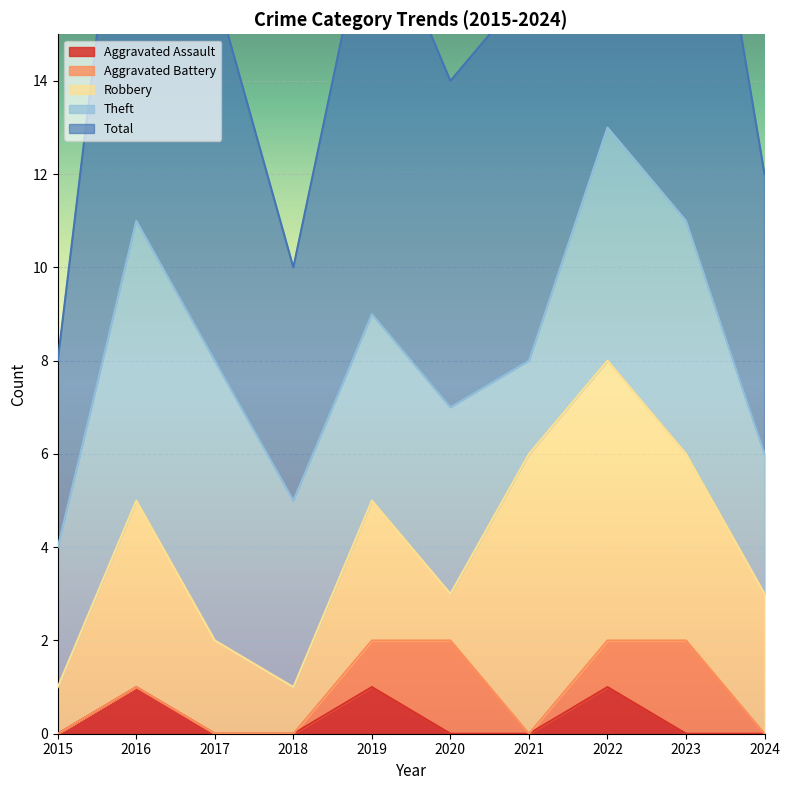

Does the chart display data point markers on the line(s)?

No